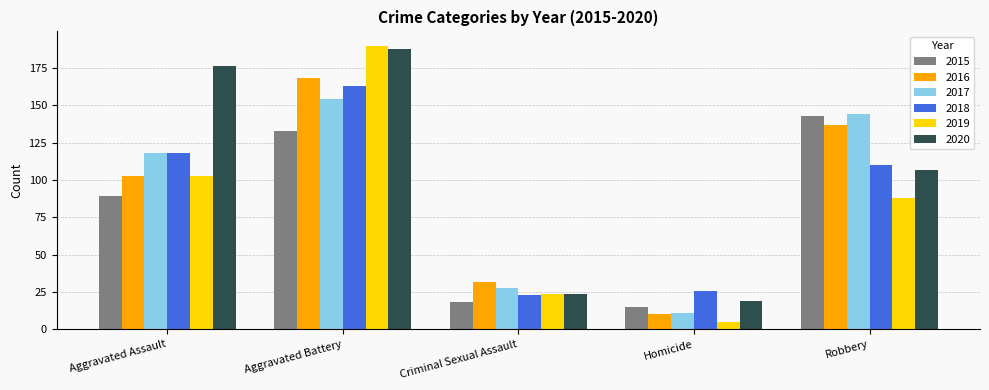

How many groups of bars are there?

5